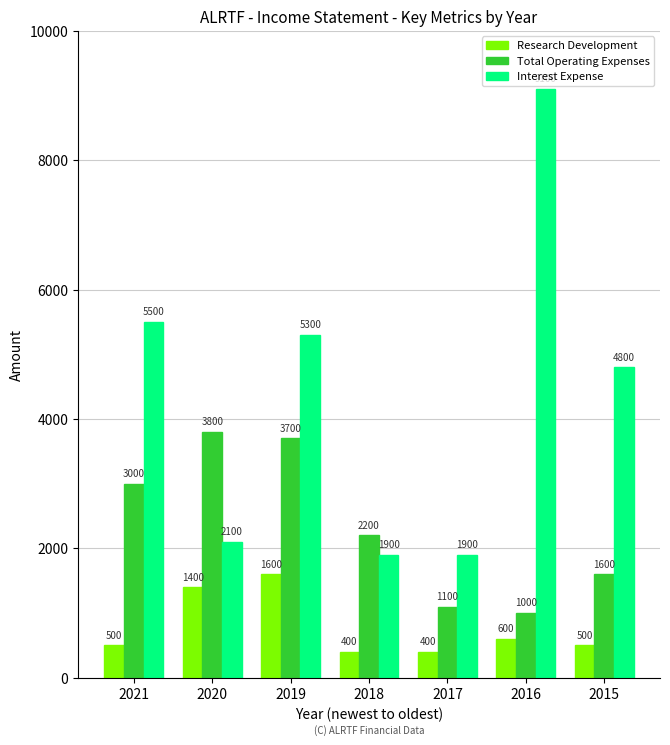

How many data points in Interest Expense are less than 4800?

3